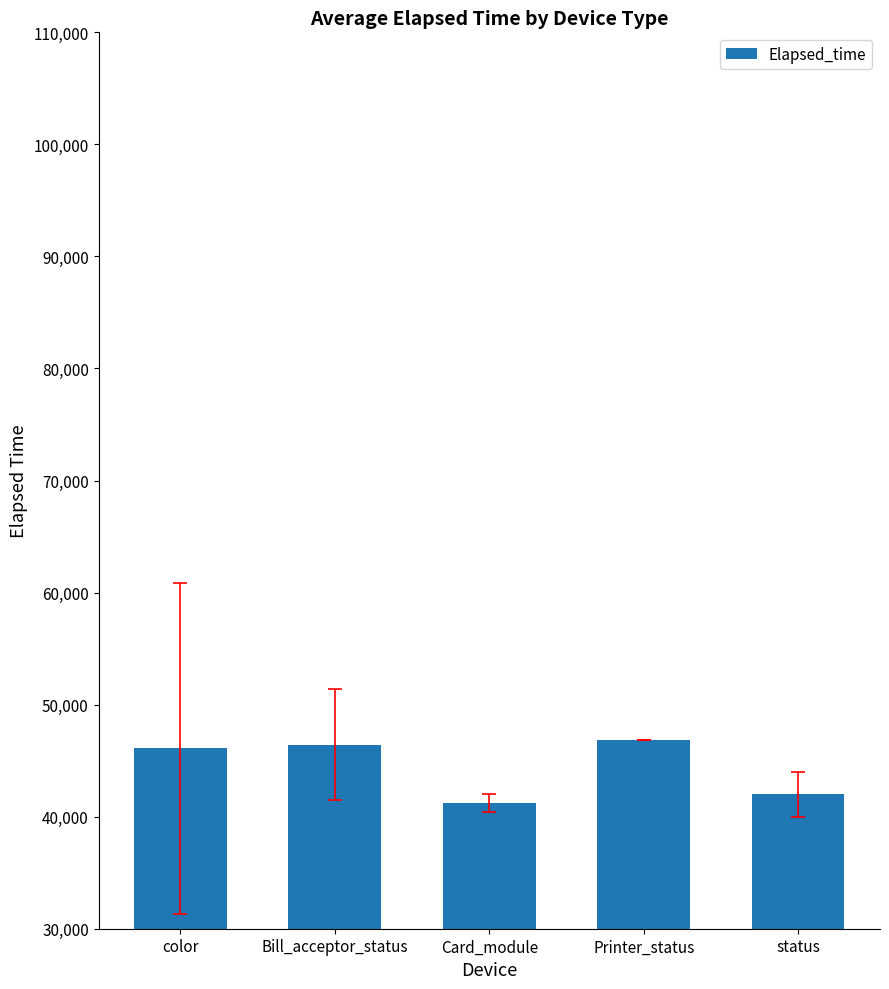

Reading left to right, list all the values displayed in this chart.

color=46088.4	Bill_acceptor_status=46420.0	Card_module=41226.4	Printer_status=46855.0	status=41987.1